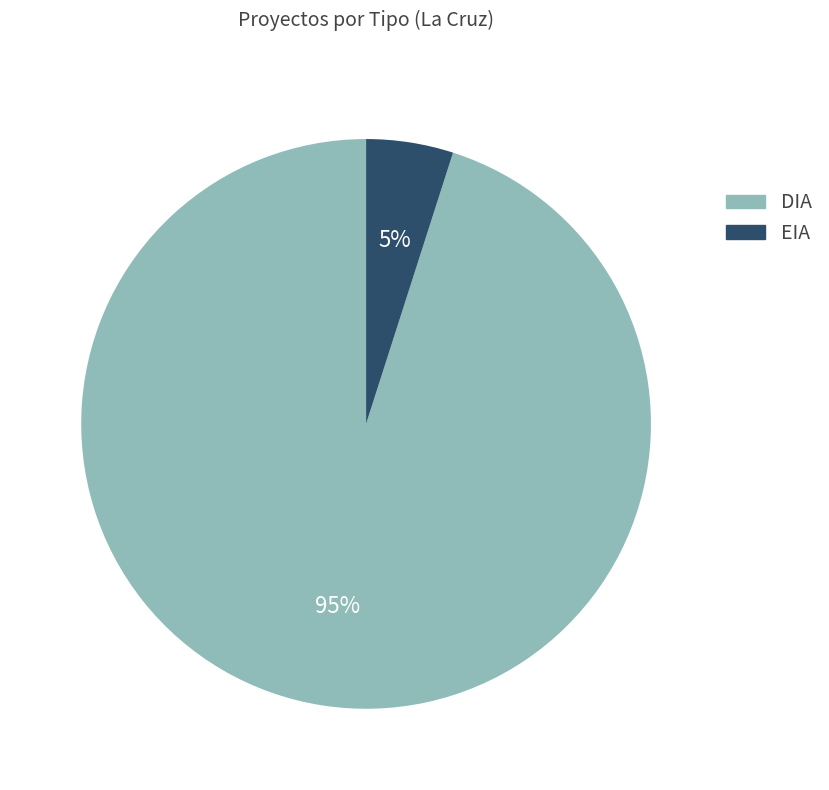

To the nearest percent, what portion does EIA represent?

5%